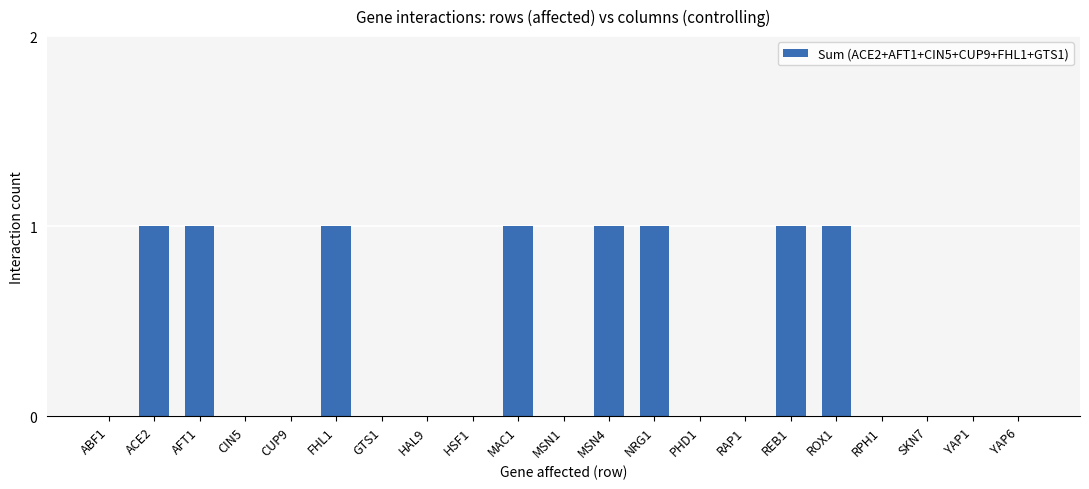

How many categories are shown in the chart?

21